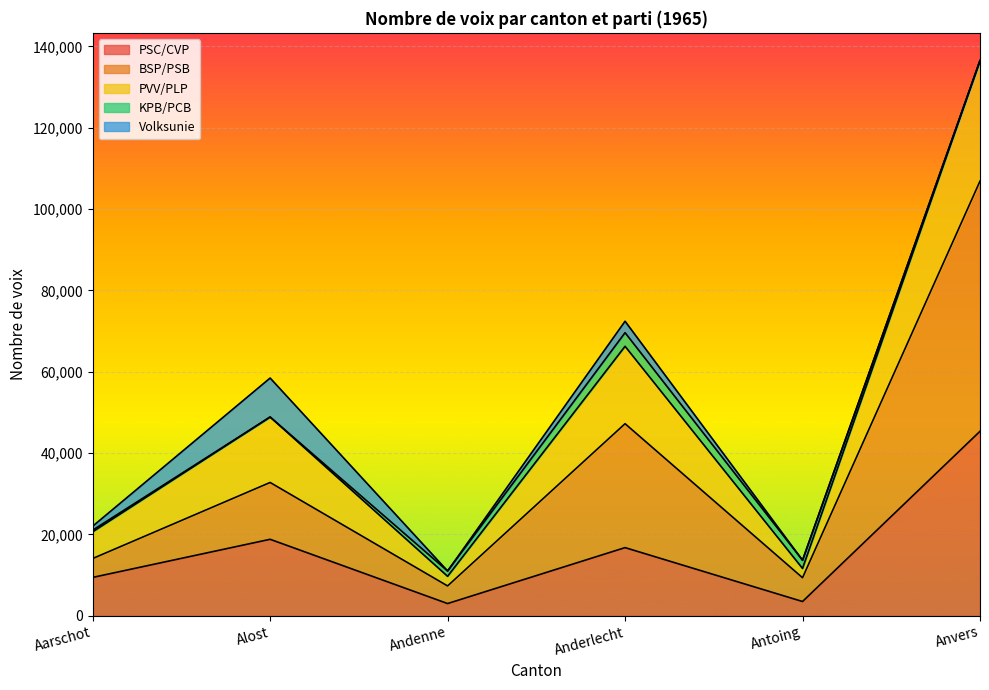

Where is the first local maximum for PSC/CVP?

Alost